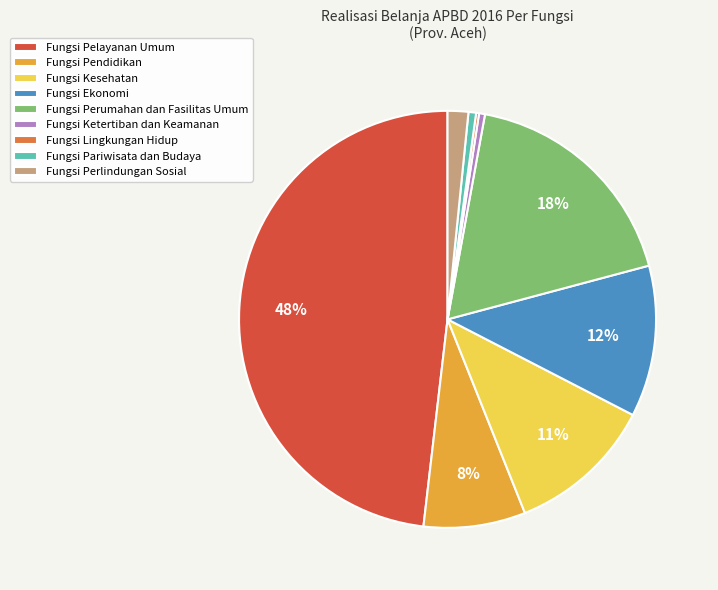

Do Fungsi Ekonomi and Fungsi Perumahan dan Fasilitas Umum together represent more than half of the pie?

No